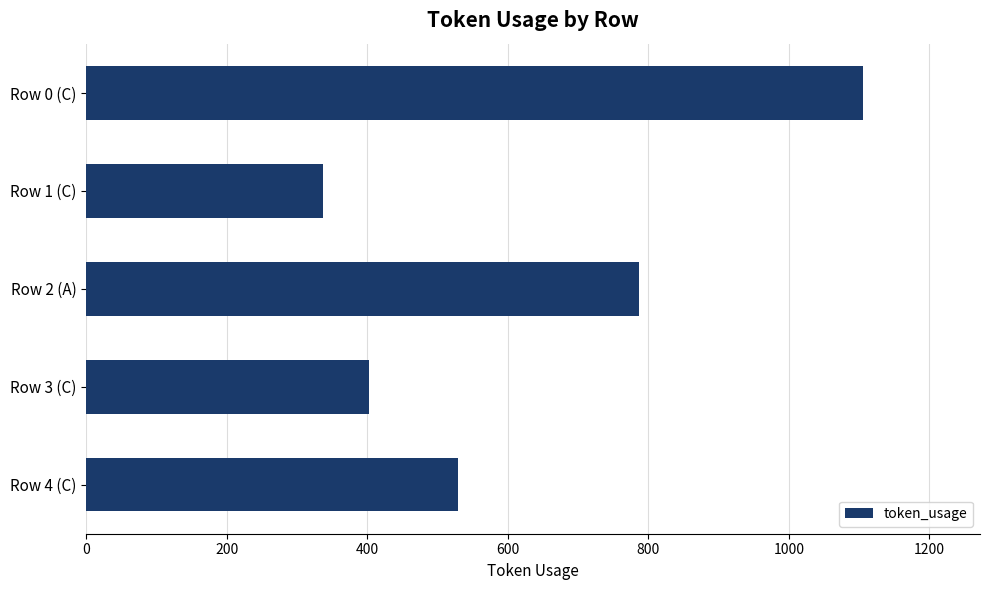

What is the change in value from Row 0 (C) to Row 3 (C)?

-704